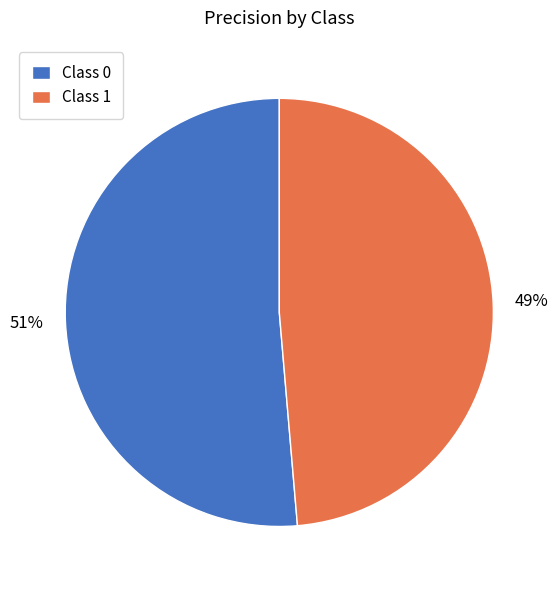

Is it true that Class 0 is 51% of the pie?

True